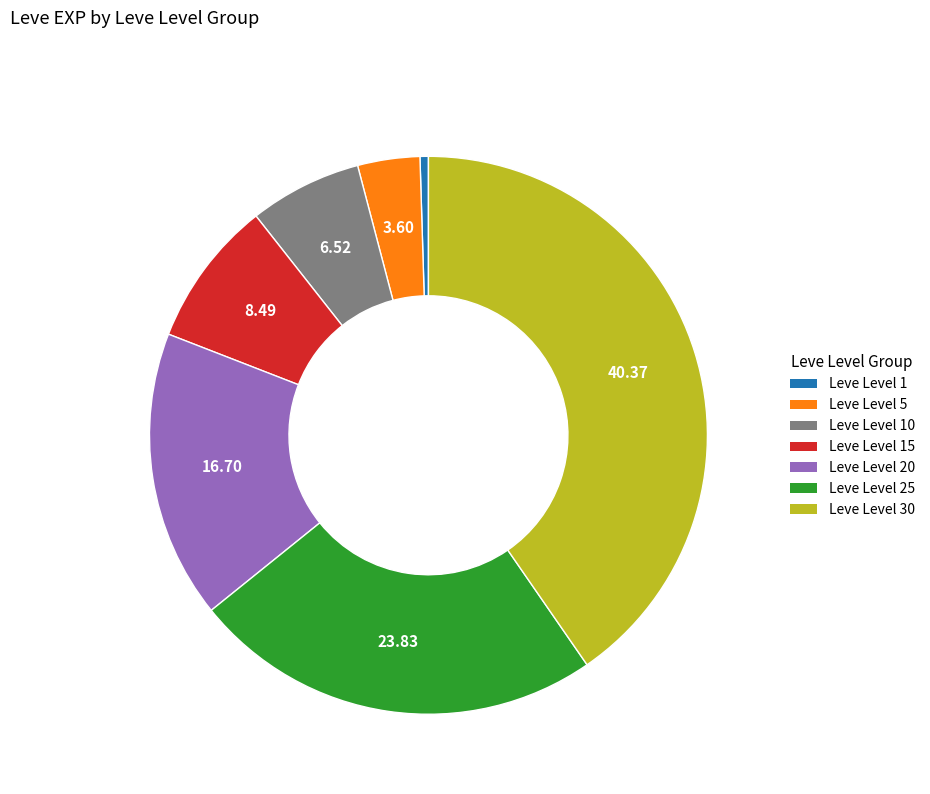

Does any single category account for the majority?

No